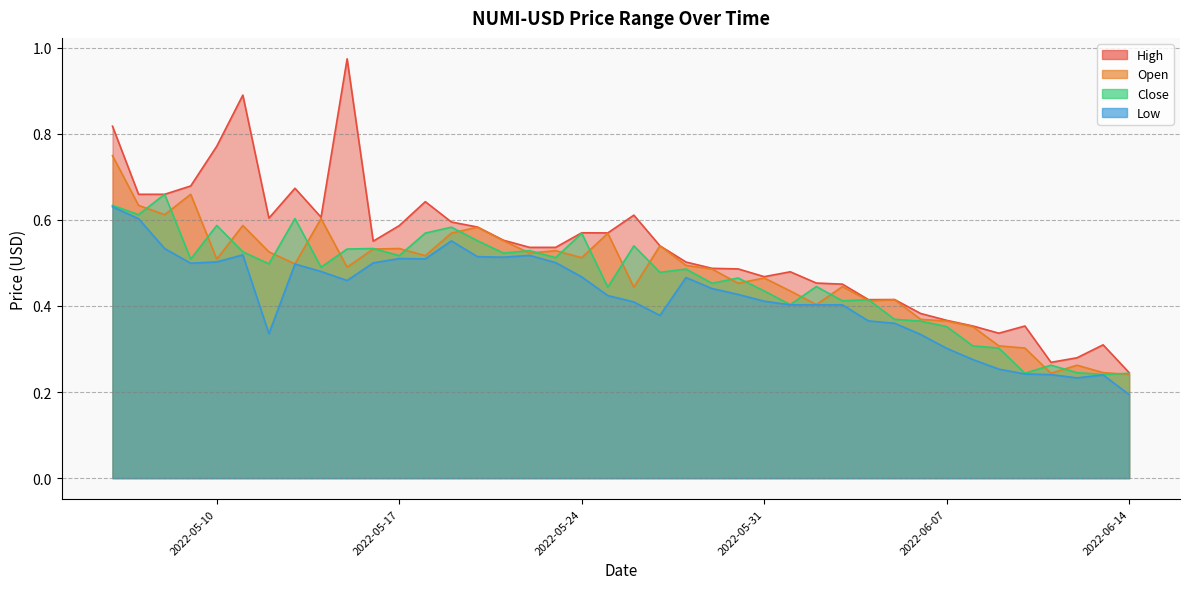

Reading left to right, extract all data points from this chart.

High: 0.8	0.7	0.7	0.7	0.8	0.9	0.6	0.7	0.6	1.0	0.6	0.6	0.6	0.6	0.6	0.6	0.5	0.5	0.6	0.6	0.6	0.5	0.5	0.5	0.5	0.5	0.5	0.5	0.5	0.4	0.4	0.4	0.4	0.4	0.3	0.4	0.3	0.3	0.3	0.2
Open: 0.7	0.6	0.6	0.7	0.5	0.6	0.5	0.5	0.6	0.5	0.5	0.5	0.5	0.6	0.6	0.6	0.5	0.5	0.5	0.6	0.4	0.5	0.5	0.5	0.5	0.5	0.4	0.4	0.4	0.4	0.4	0.4	0.4	0.4	0.3	0.3	0.2	0.3	0.2	0.2
Close: 0.6	0.6	0.7	0.5	0.6	0.5	0.5	0.6	0.5	0.5	0.5	0.5	0.6	0.6	0.6	0.5	0.5	0.5	0.6	0.4	0.5	0.5	0.5	0.5	0.5	0.4	0.4	0.4	0.4	0.4	0.4	0.4	0.4	0.3	0.3	0.2	0.3	0.2	0.2	0.2
Low: 0.6	0.6	0.5	0.5	0.5	0.5	0.3	0.5	0.5	0.5	0.5	0.5	0.5	0.6	0.5	0.5	0.5	0.5	0.5	0.4	0.4	0.4	0.5	0.4	0.4	0.4	0.4	0.4	0.4	0.4	0.4	0.3	0.3	0.3	0.3	0.2	0.2	0.2	0.2	0.2